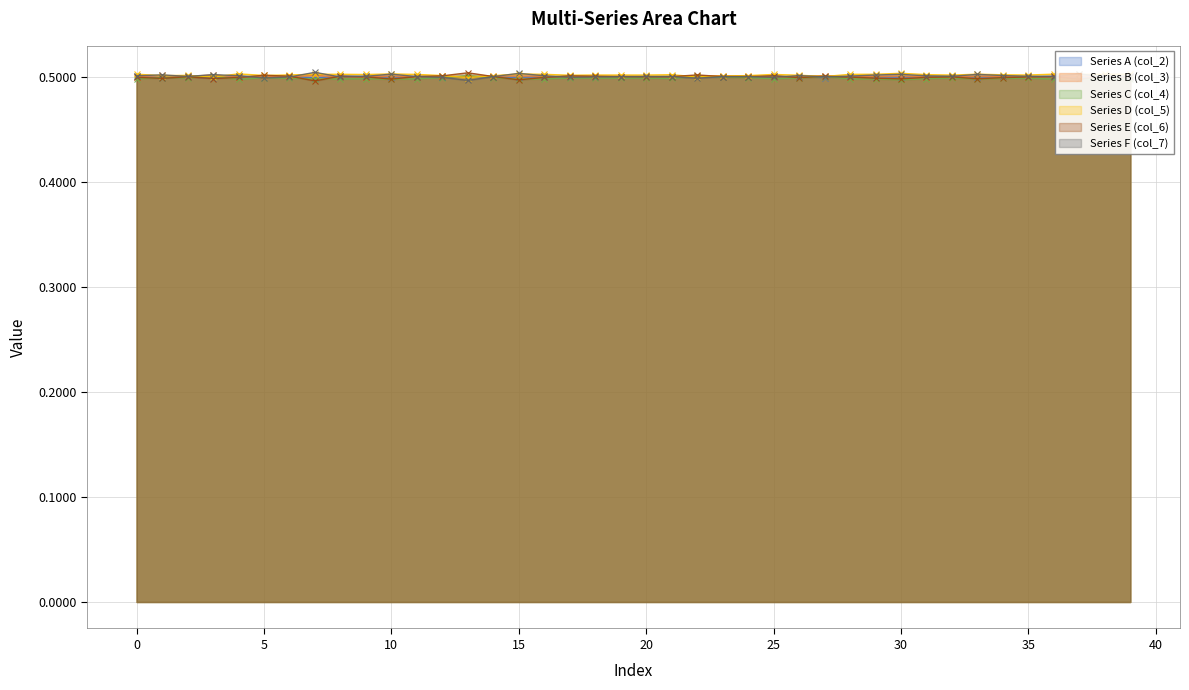

True or false: Series C (col_4) has more than 2 points higher than both neighbors.

True